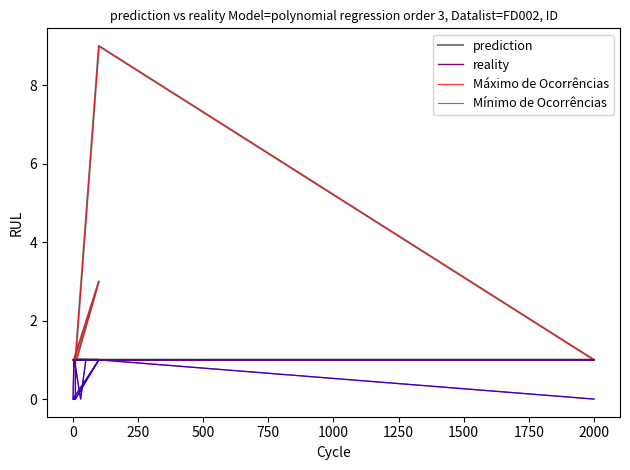

How many series are shown in this chart?

4